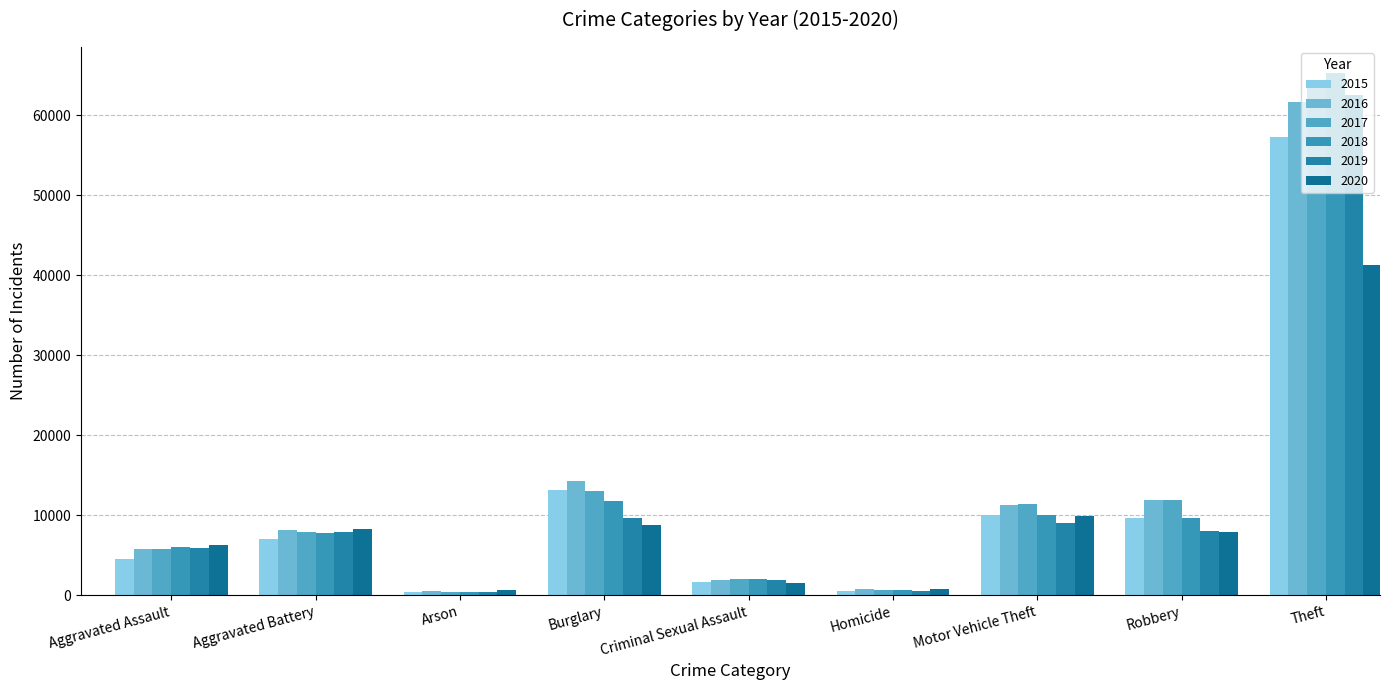

Between Burglary and Arson, which is larger?

Burglary